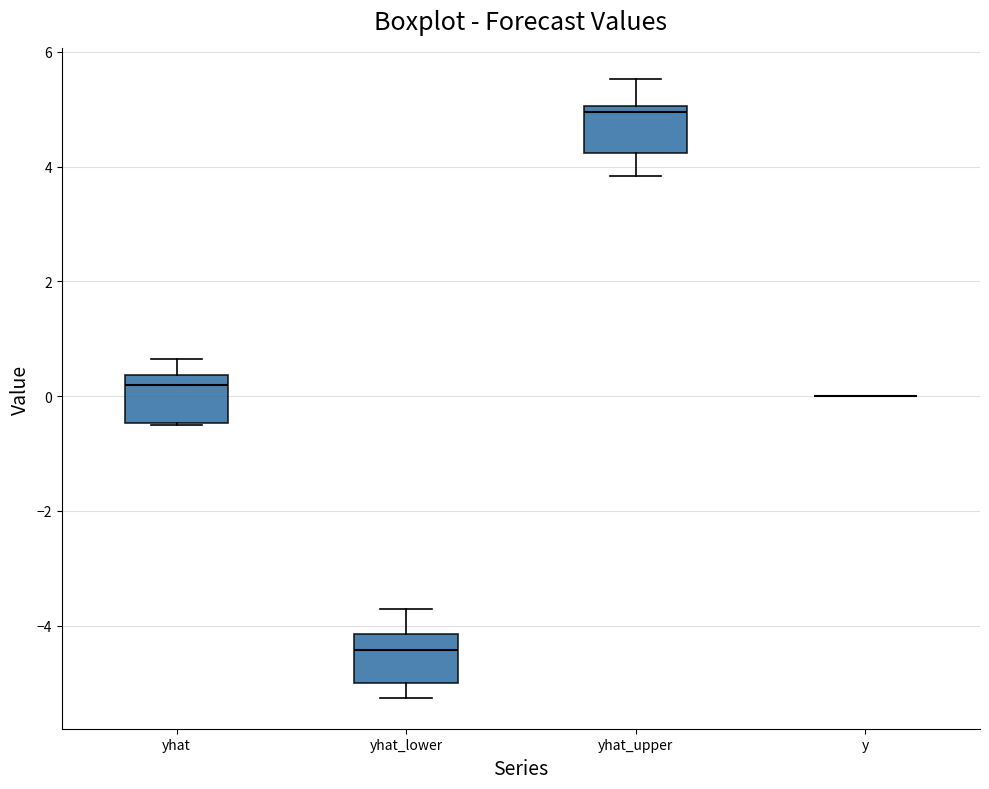

Where is the lower edge of the box for yhat on the y-axis? The values are not printed on the chart, so give them approximately, as read against the axis.

-0.4